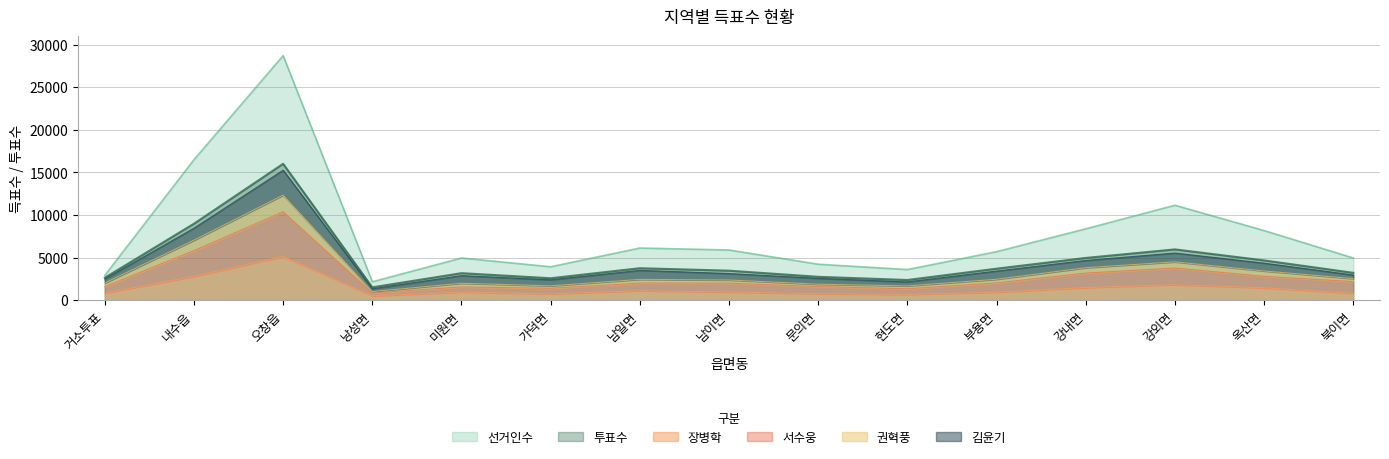

What is the difference between the second highest and second lowest values in the 권혁풍 series?

5366